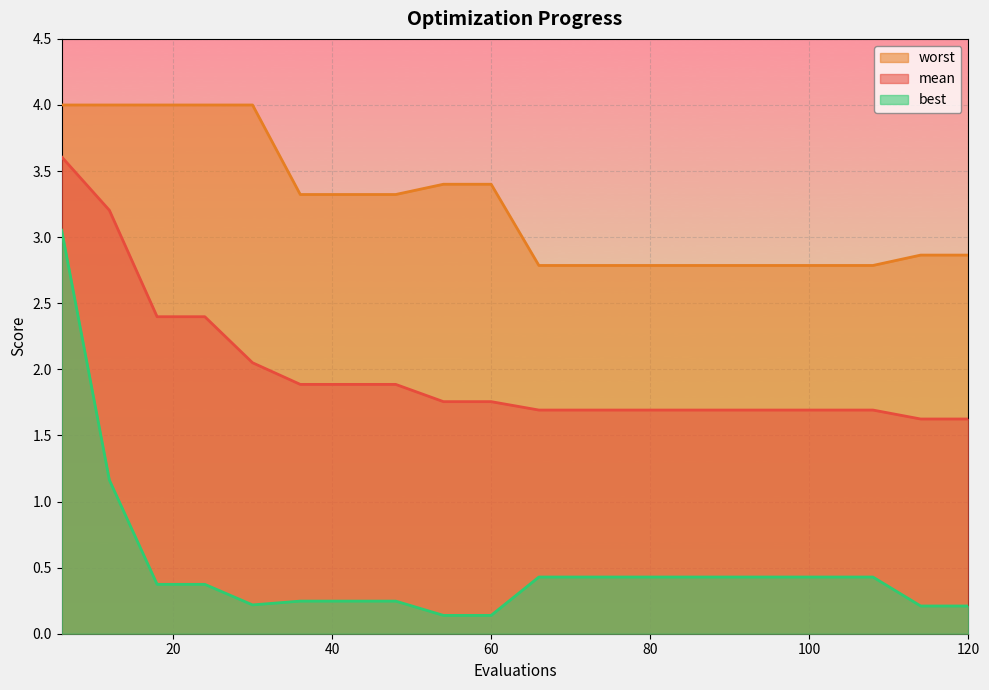

True or false: best and worst intersect in this chart.

False